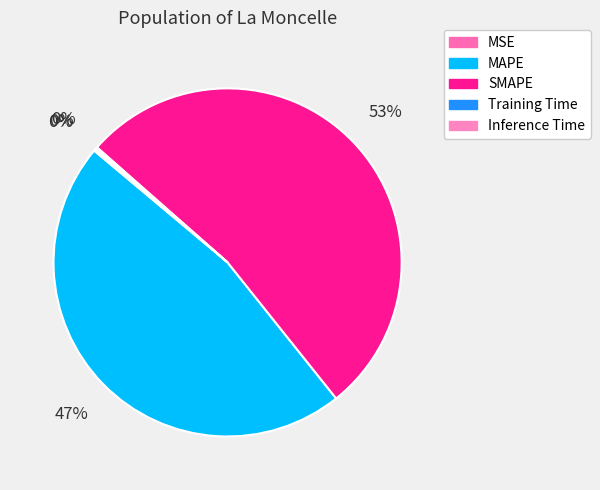

What is the largest slice in the pie chart?

SMAPE